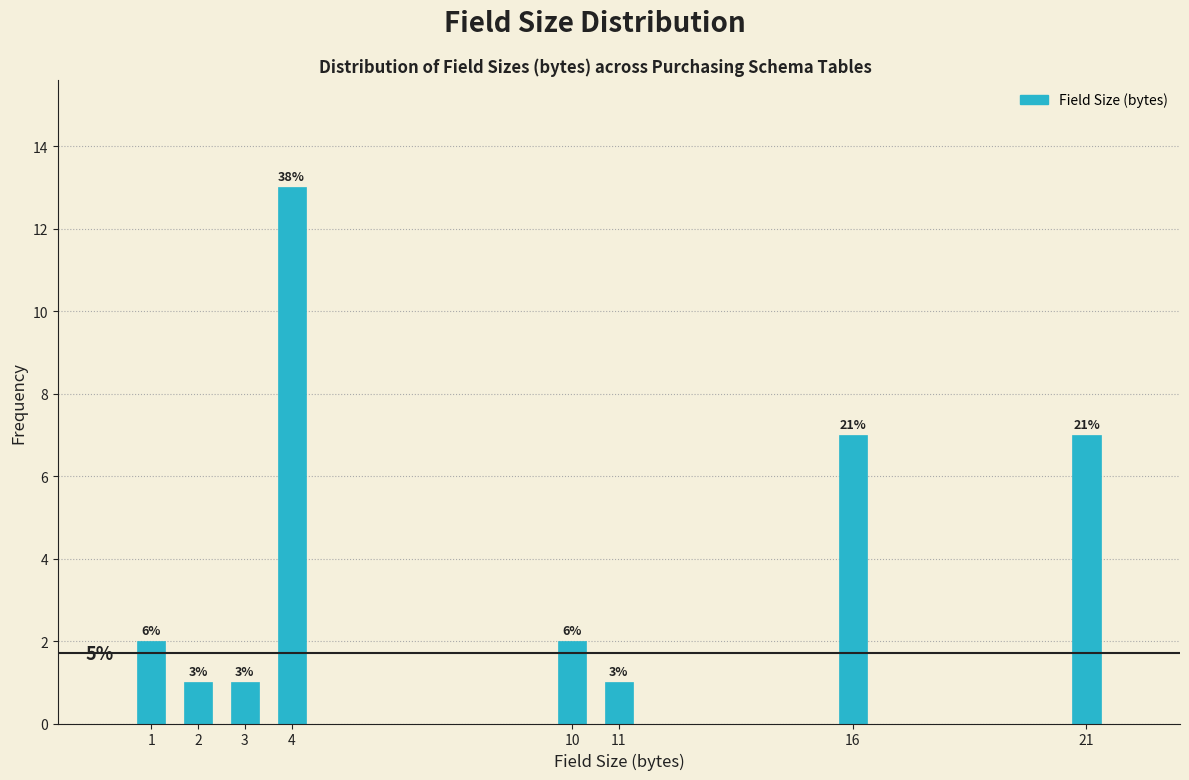

Does the chart contain any negative values?

No